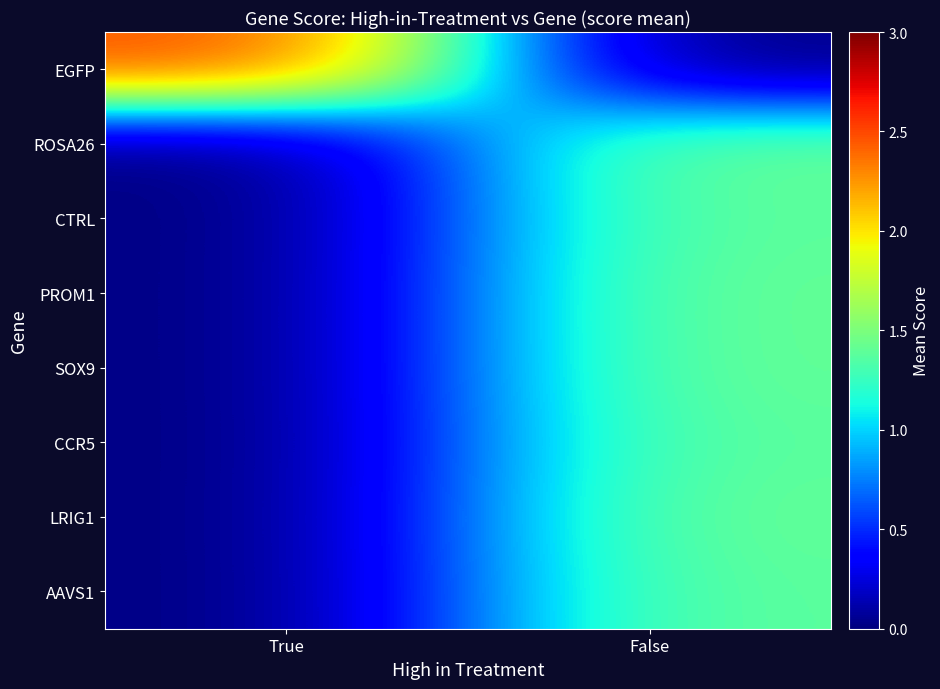

Reading left to right, list all the values displayed in this chart.

EGFP: True=2.5	False=0.0
ROSA26: True=0.0	False=1.4
CTRL: True=0.0	False=1.4
PROM1: True=0.0	False=1.4
SOX9: True=0.0	False=1.4
CCR5: True=0.0	False=1.4
LRIG1: True=0.0	False=1.4
AAVS1: True=0.0	False=1.4